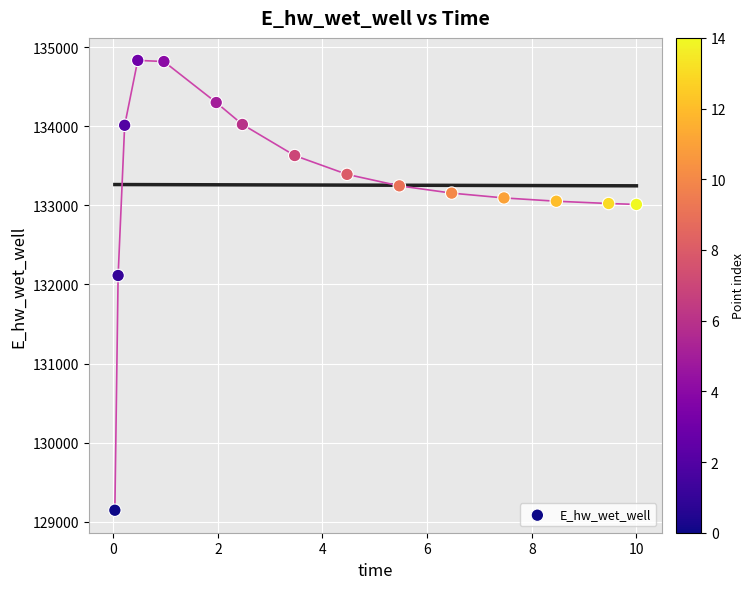

What is the range of X values (max minus min)?

10.0